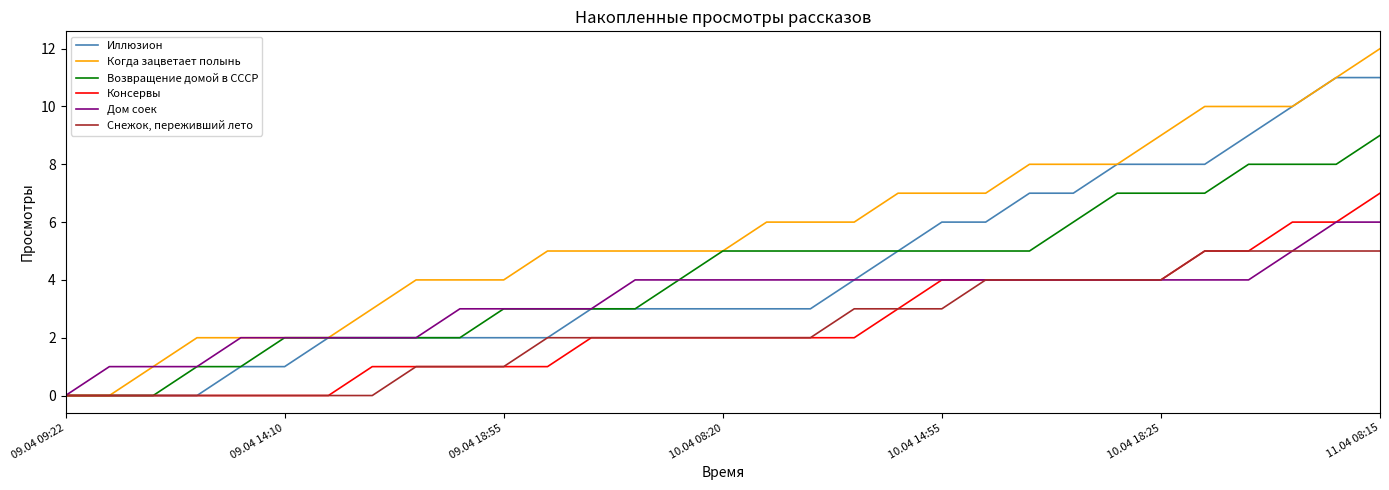

Which series has the largest total across all categories?

Когда зацветает полынь